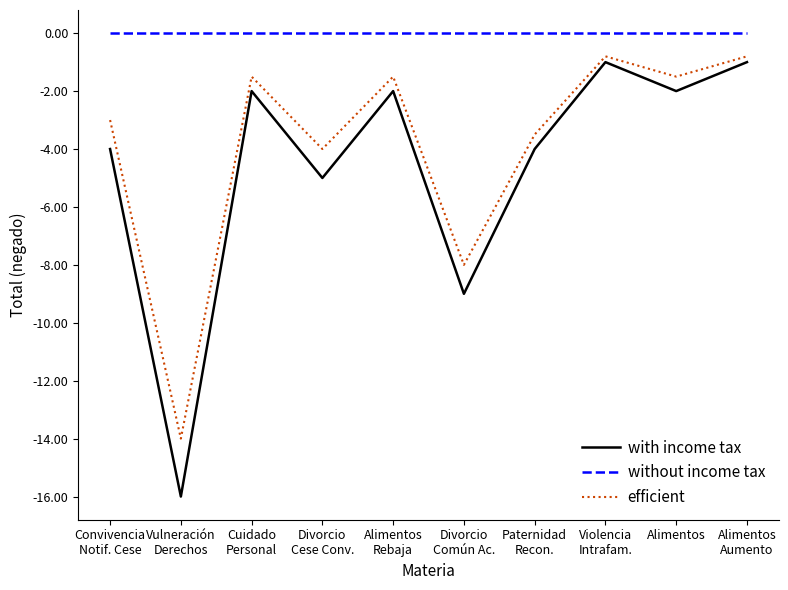

Is the value of without income tax at Alimentos greater than the value of efficient at Alimentos
Aumento?

Yes